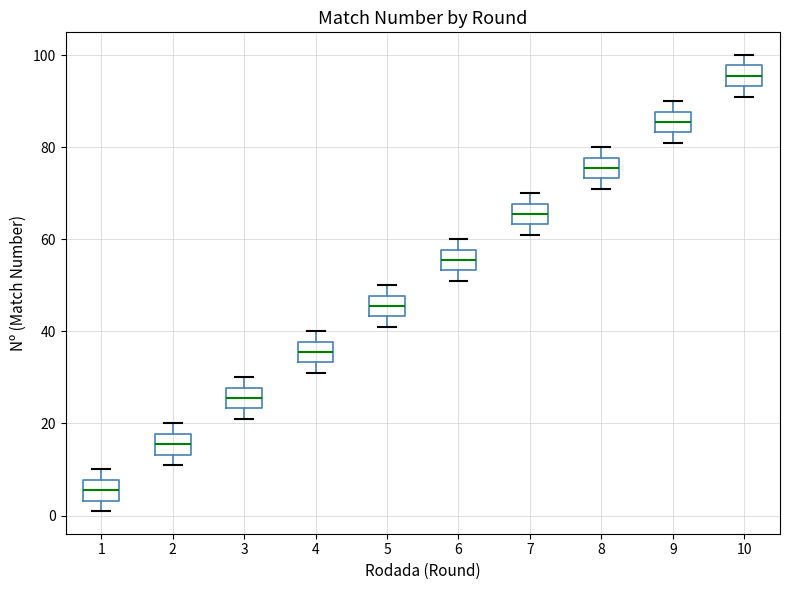

Which box has the highest median line?

10